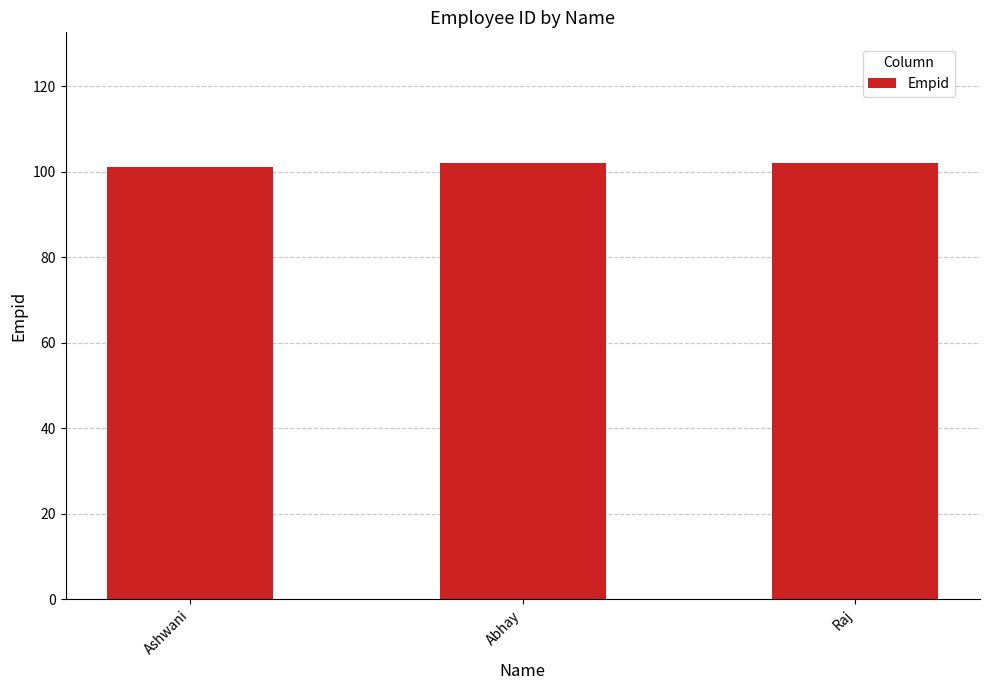

Approximately how many times larger is the value at Raj compared to Ashwani?

1.0